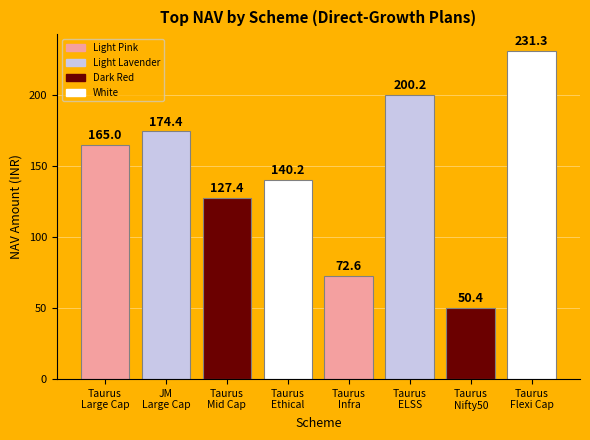

Does the chart contain any negative values?

No